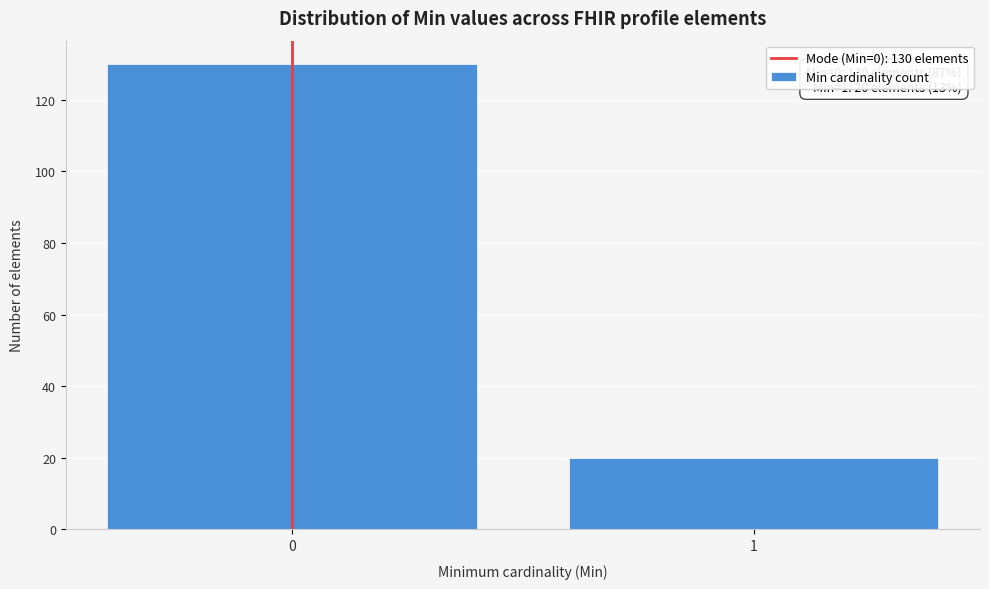

Reading right to left, extract all data points from this chart.

1=20	0=130